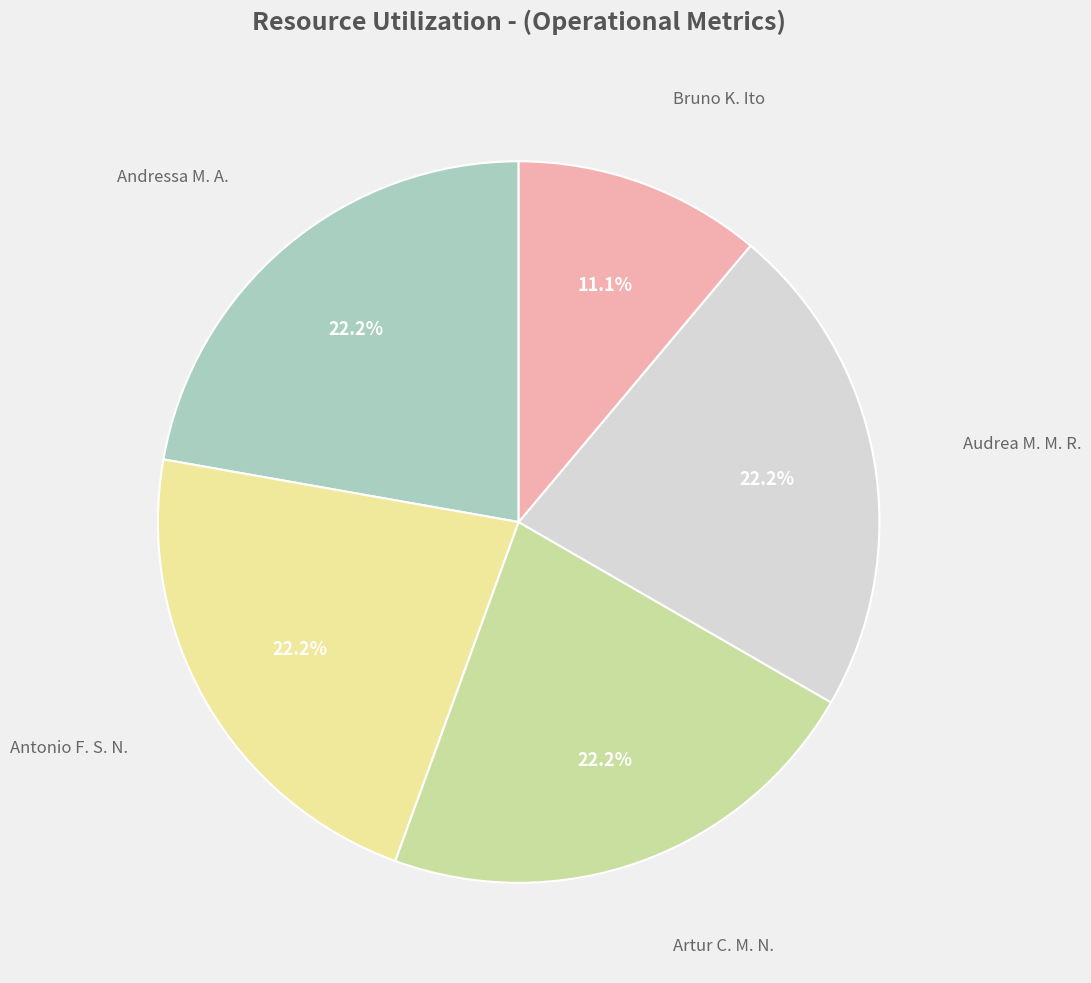

Which slice is the smallest?

Bruno K. Ito